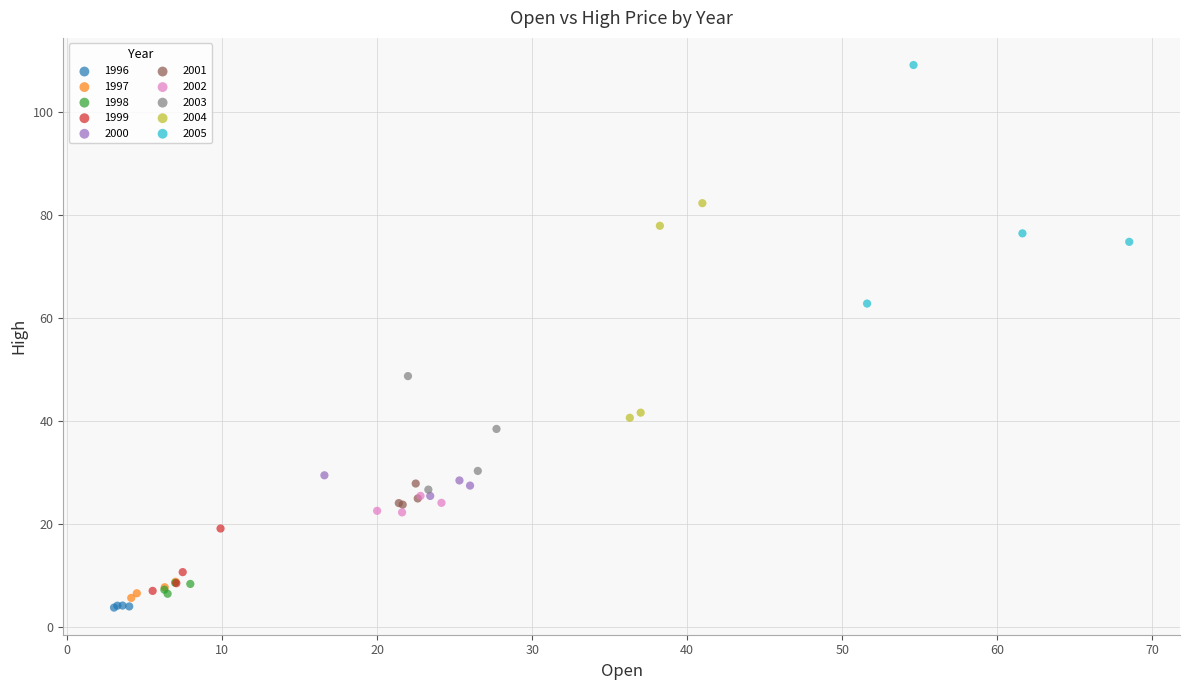

Which series contains the highest Y value?

2005